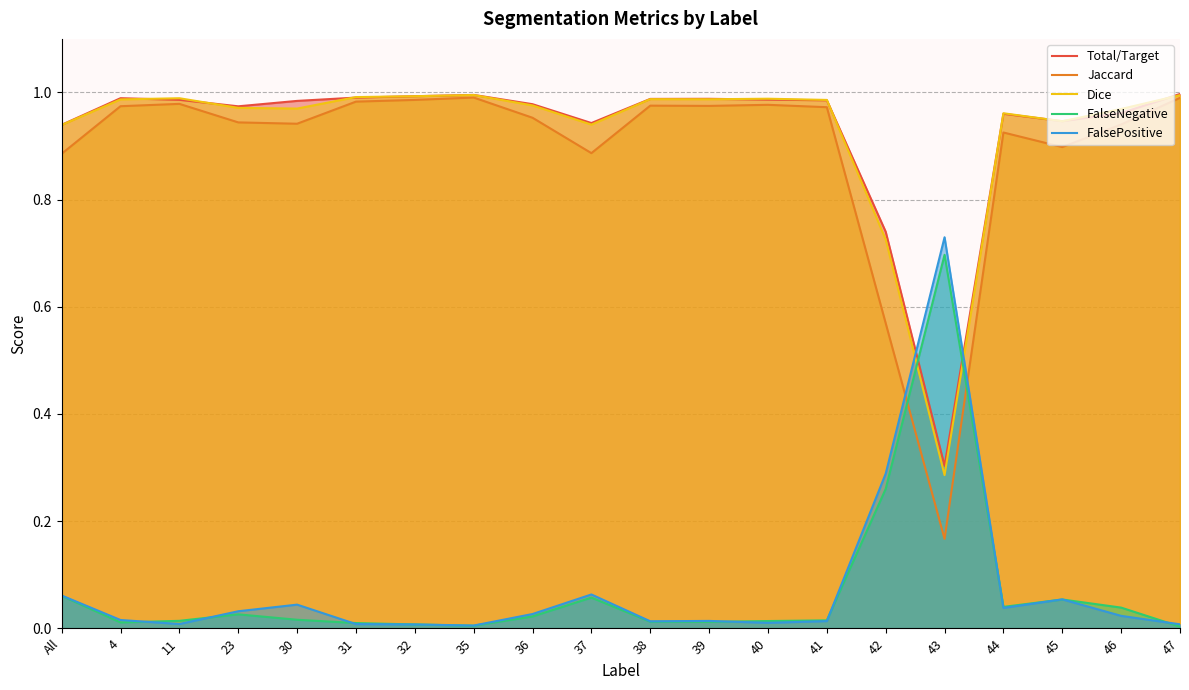

Which series changed the most between 41 and 42?

Jaccard